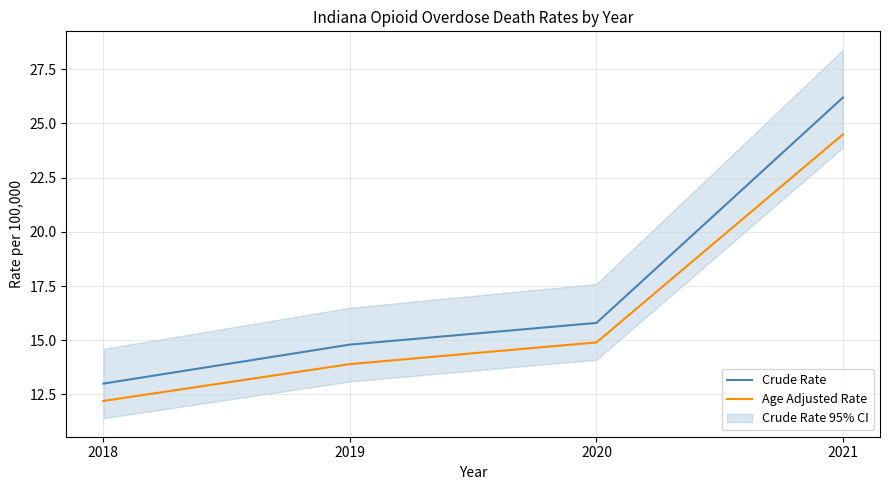

What is the minimum value for Age Adjusted Rate?

12.2